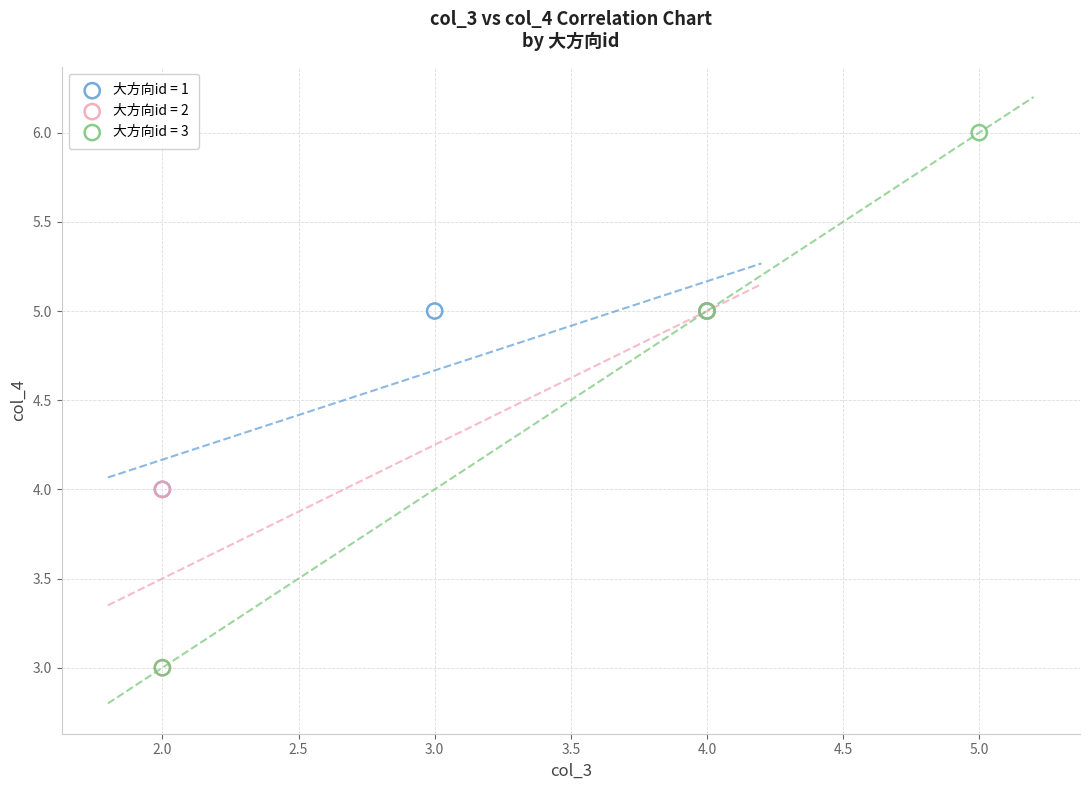

Which series has the widest spread of Y values?

大方向id = 3